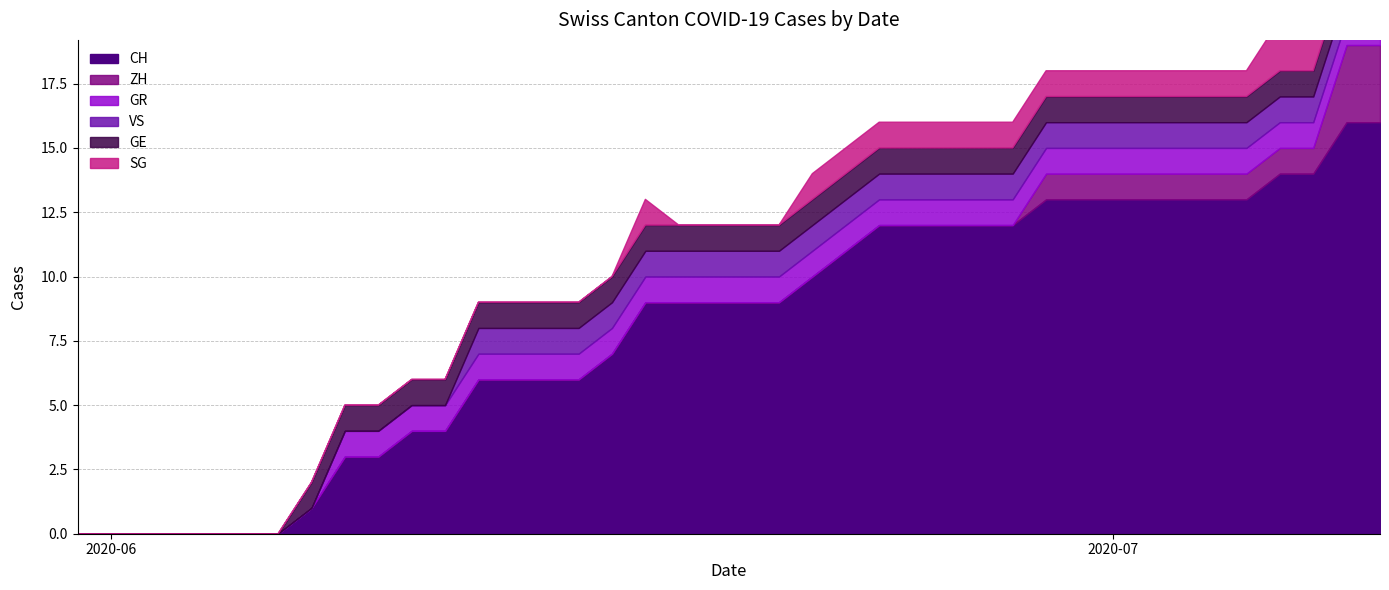

Does the chart display data point markers on the line(s)?

No